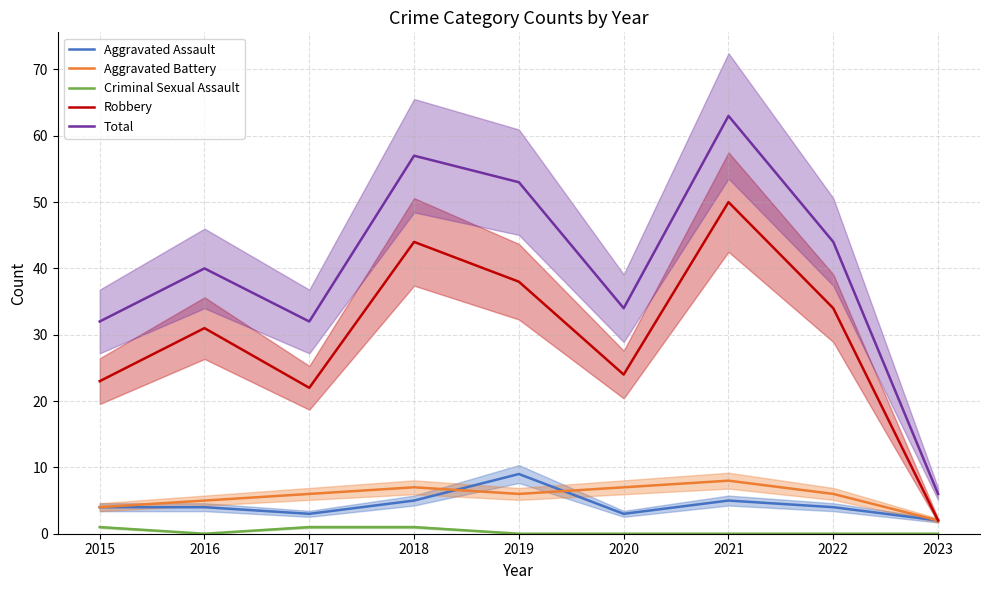

At how many categories does at least one series exceed 42?

4